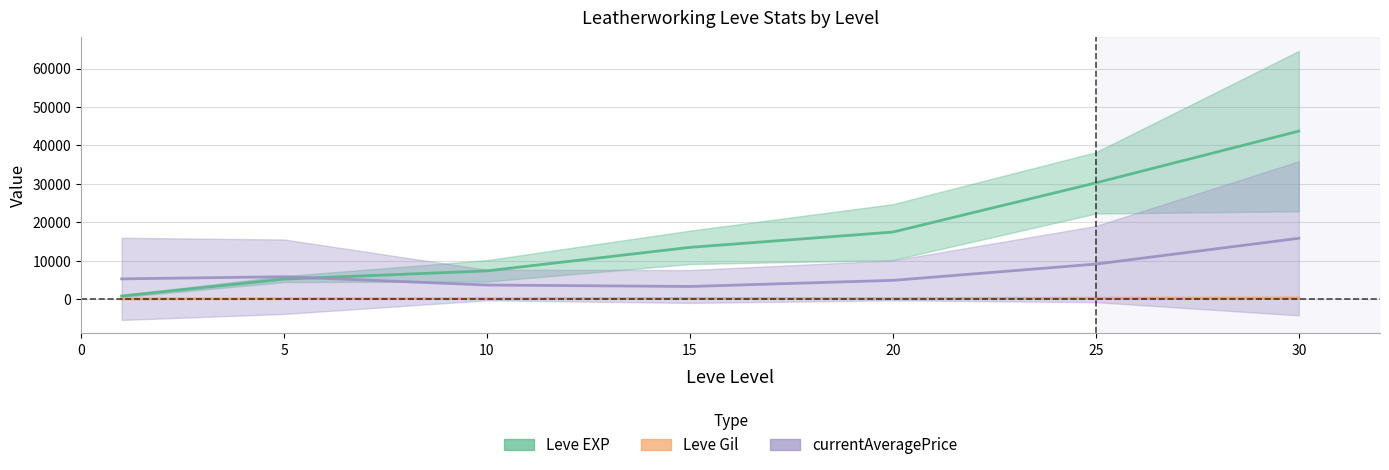

How many values in the Leve EXP series exceed 13510?

3